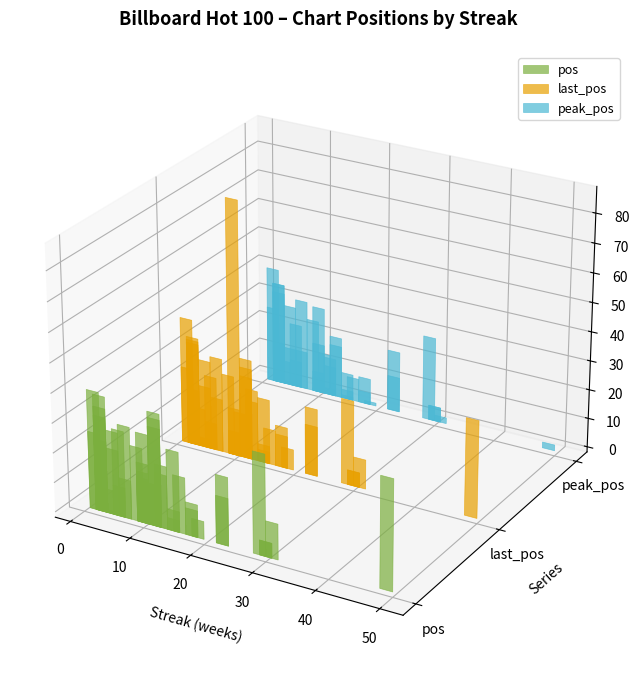

What is the label of the 28th bar from the right?

7